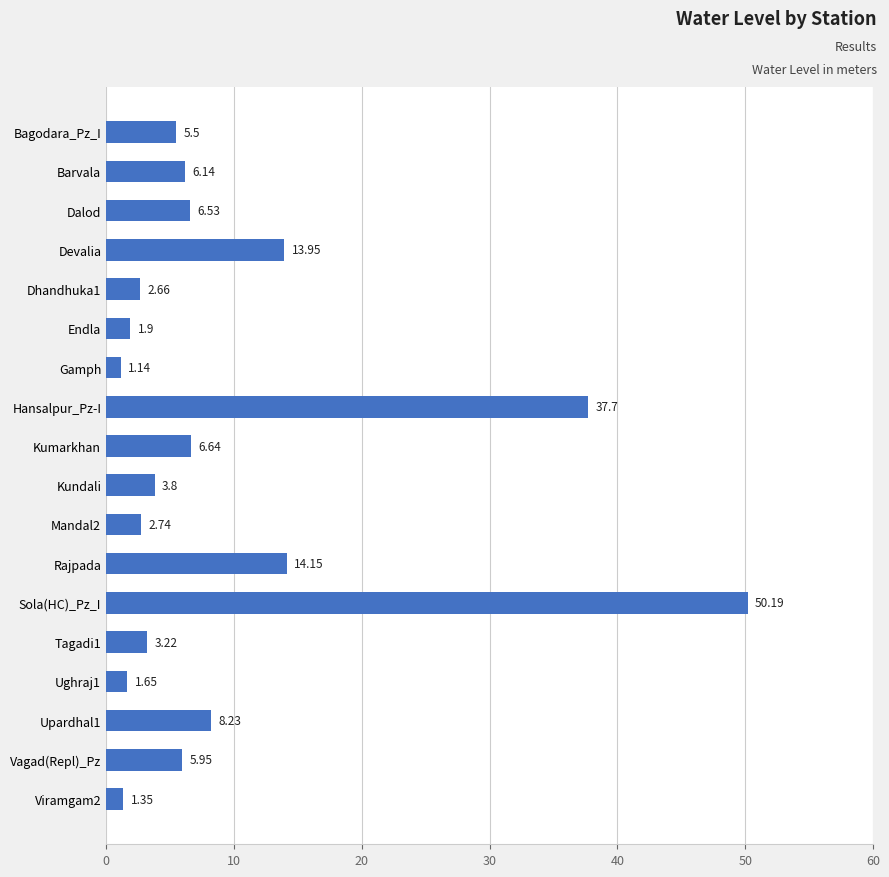

What is the label of the 6th bar from the top?

Endla